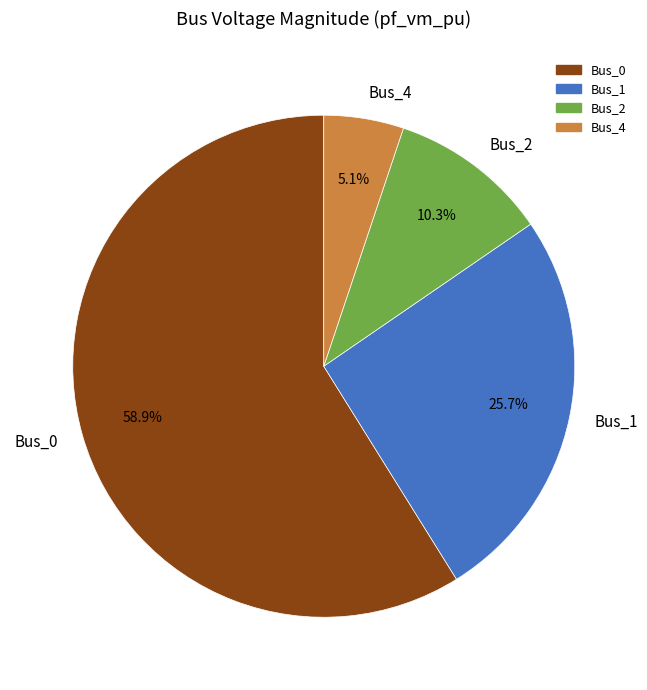

How many segments does this pie chart have?

4